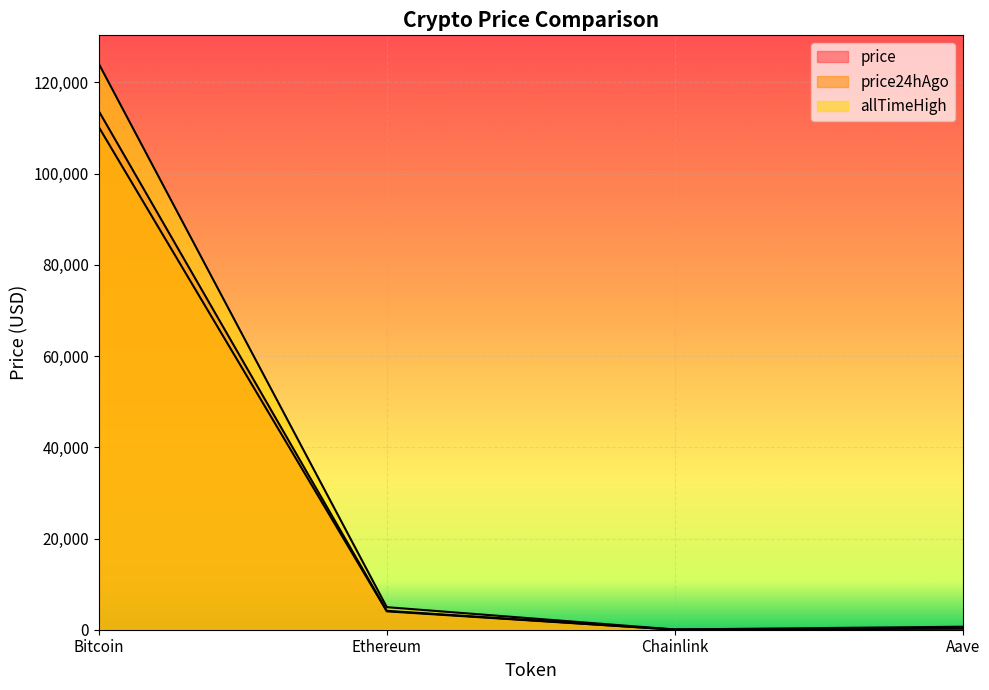

What is the difference between the highest and lowest values at Ethereum?

913.3